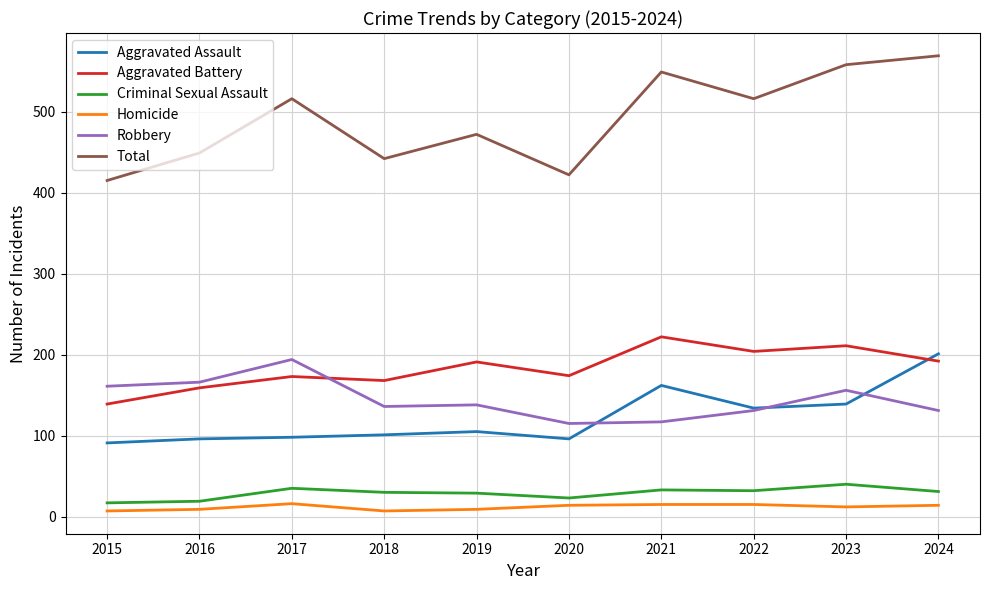

Is this an area chart (filled region under the line)?

No